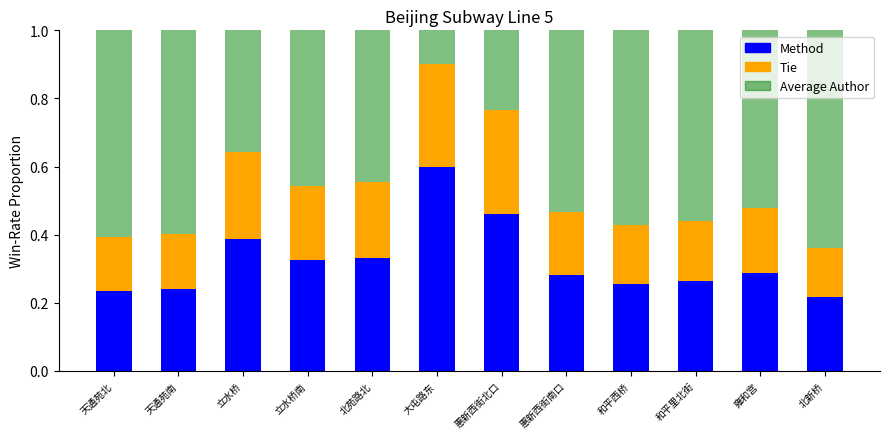

What is the total value across all series at 立水桥南?

1.0